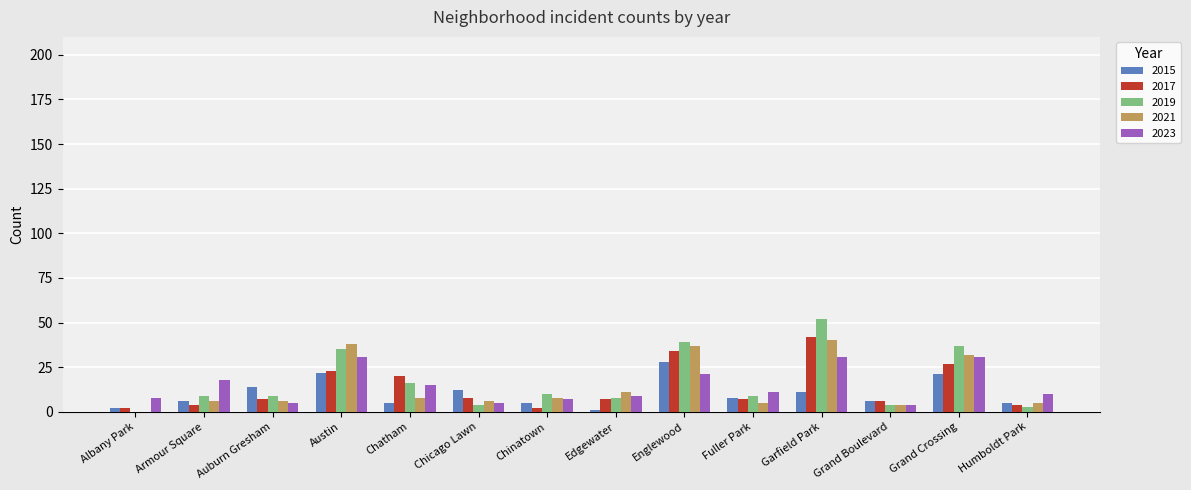

What is the maximum value for 2023?

31